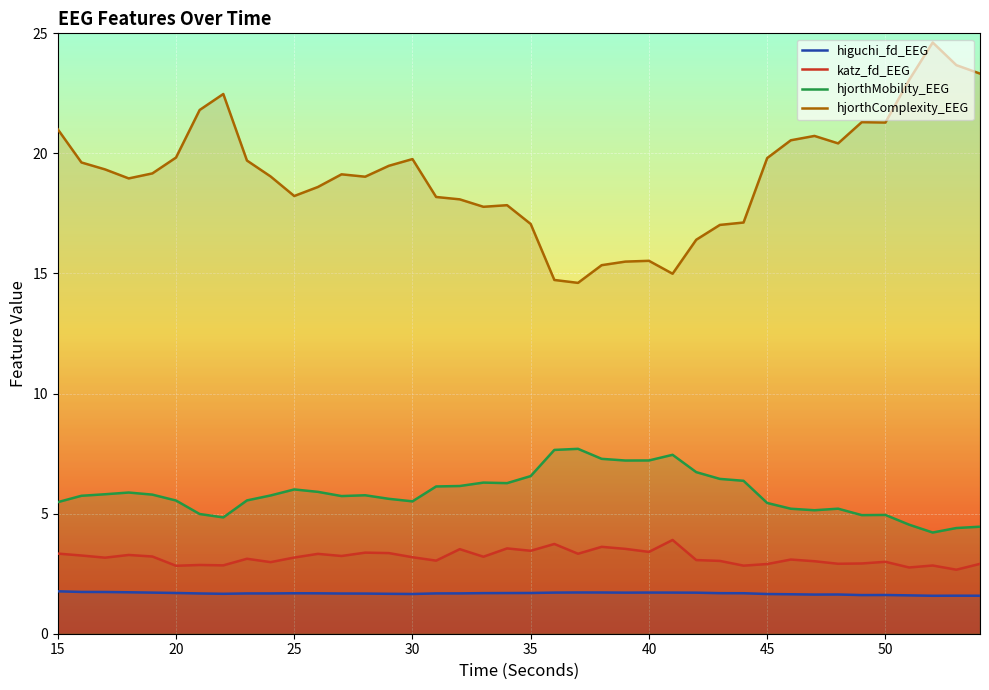

At which label does hjorthComplexity_EEG first exceed 19?

15